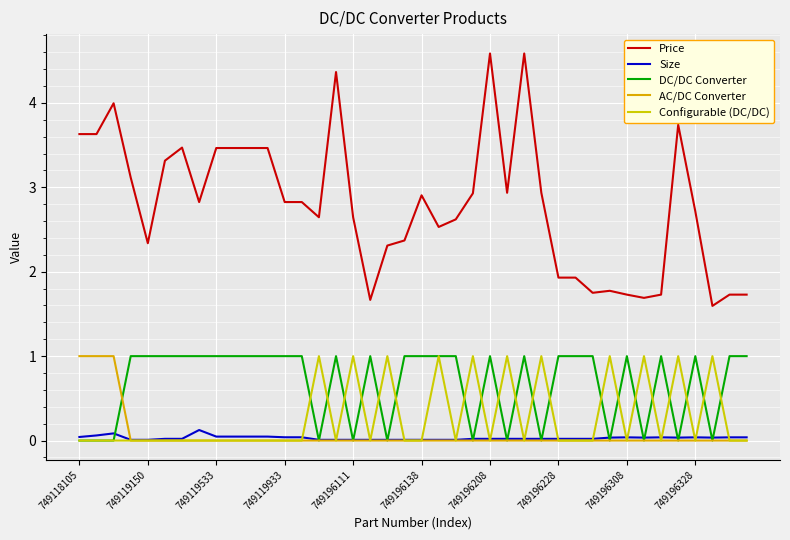

What are all the series names shown in the legend?

Price, Size, DC/DC Converter, AC/DC Converter, Configurable (DC/DC)